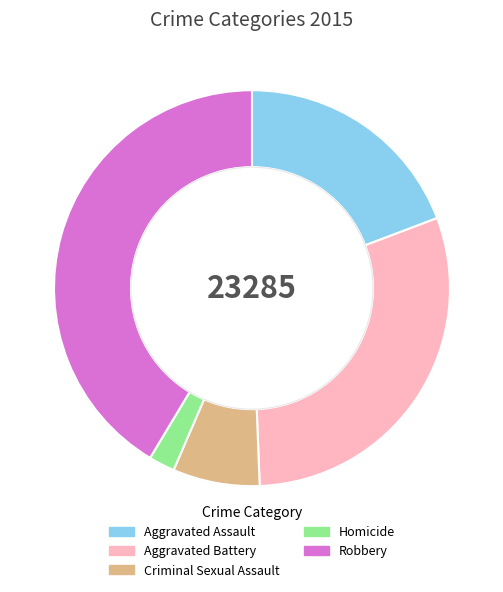

Which has a higher value, Criminal Sexual Assault or Aggravated Battery?

Aggravated Battery